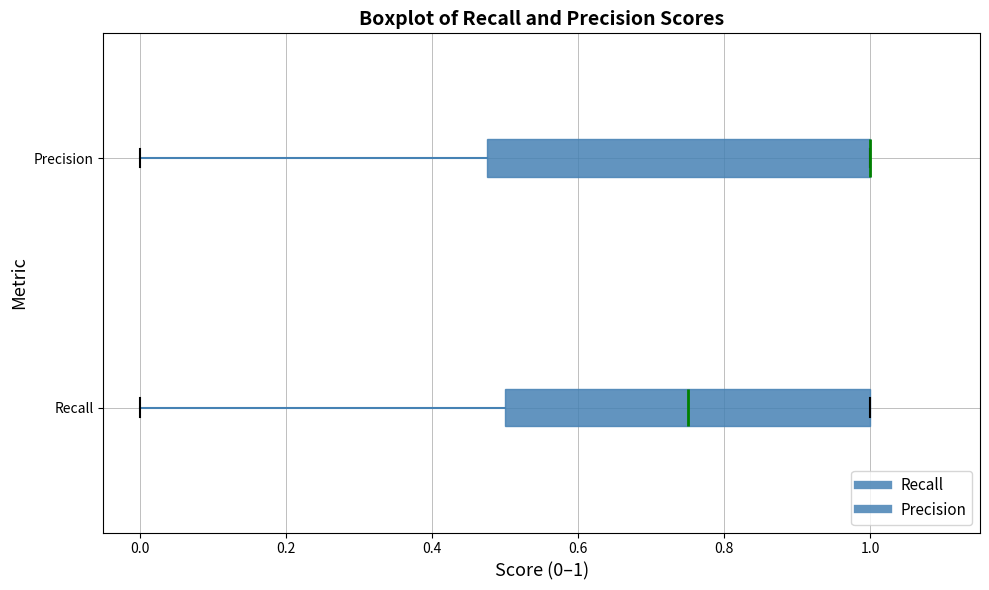

Where does the left whisker of the box for Recall end on the x-axis? The values are not printed on the chart, so give them approximately, as read against the axis.

0.00